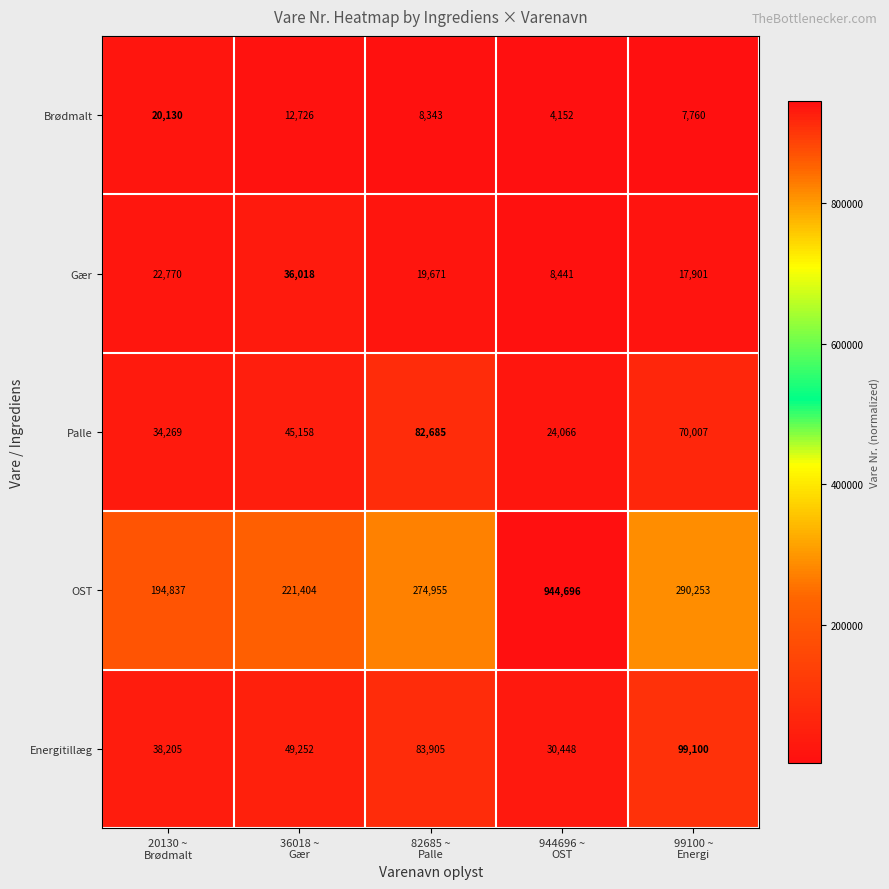

What is the spread (max minus min) of values at 20130 ~
Brødmalt?

174707